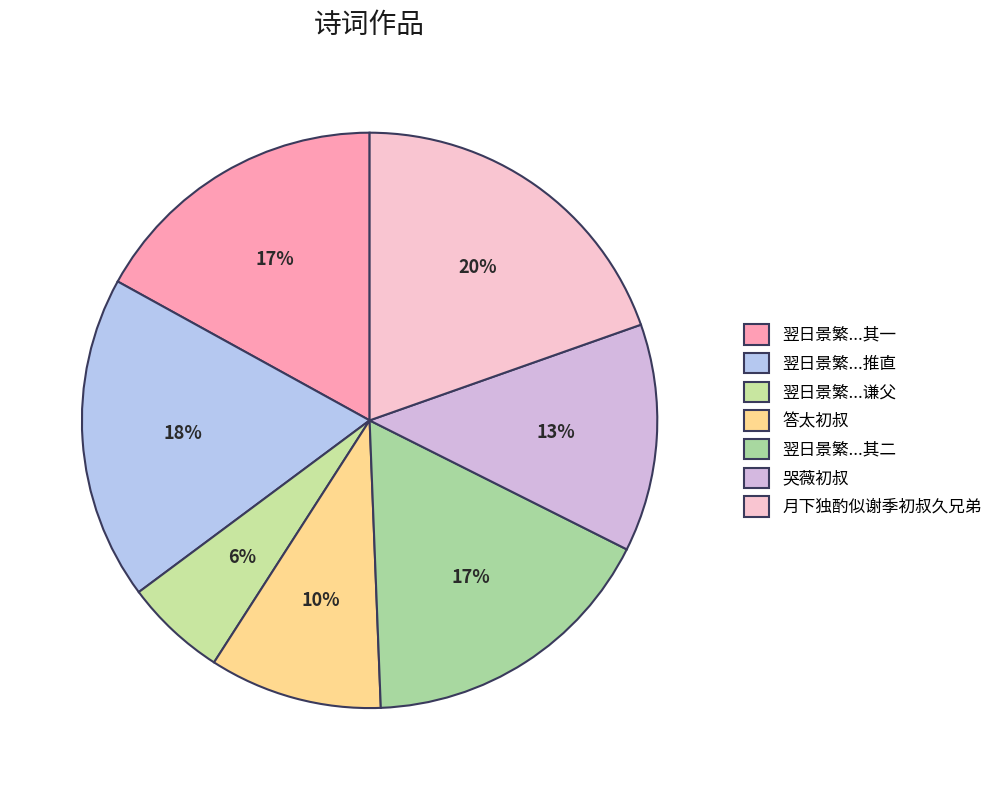

How many slices are in this pie chart?

7